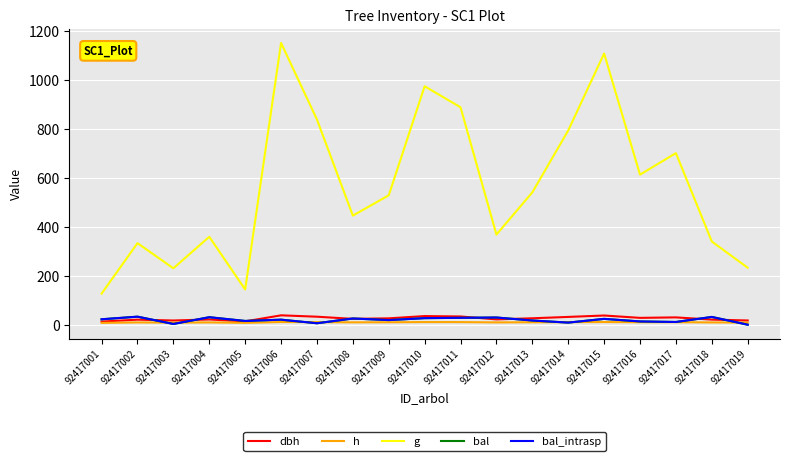

Is this an area chart (filled region under the line)?

No